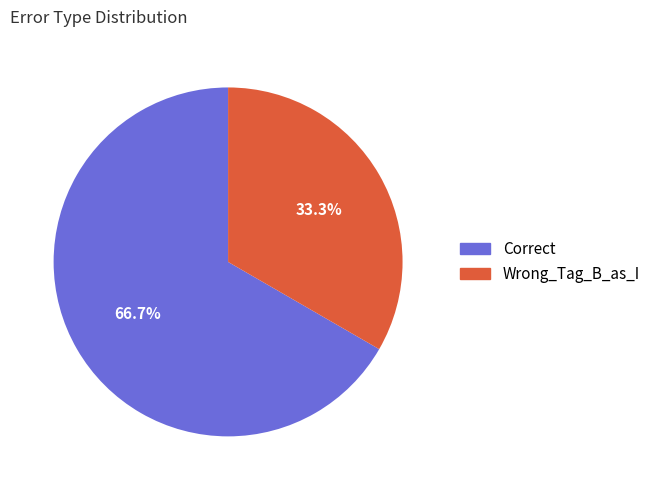

To the nearest percent, what is the difference between the Correct and Wrong_Tag_B_as_I slice percentages?

33%